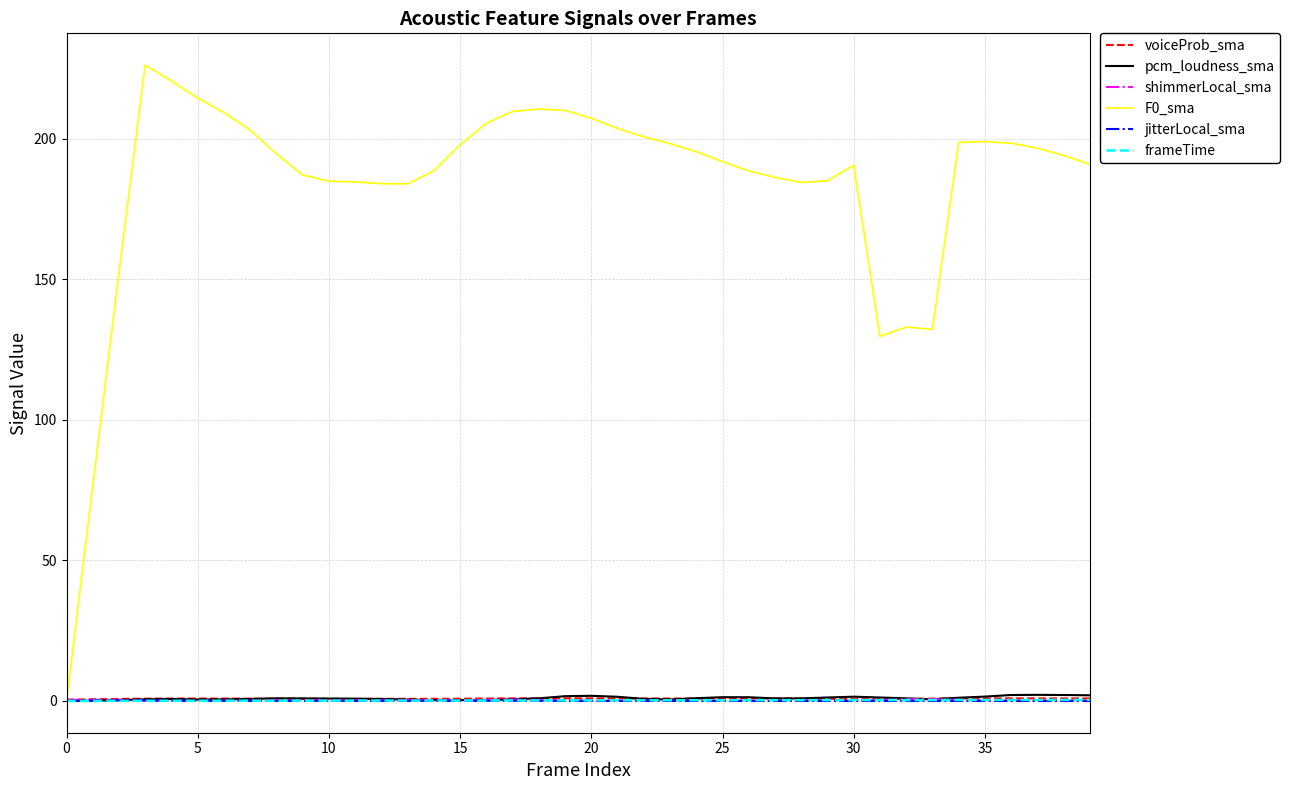

True or false: jitterLocal_sma has more than 1 interior local peaks.

True